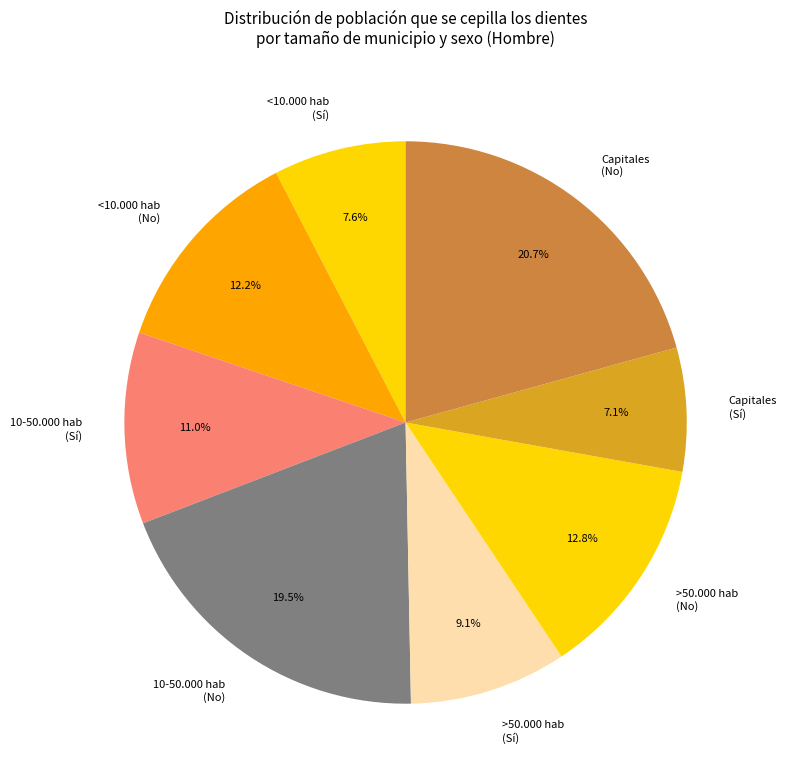

Which has a higher value, Capitales (Sí) or >50.000 hab (No)?

>50.000 hab (No)